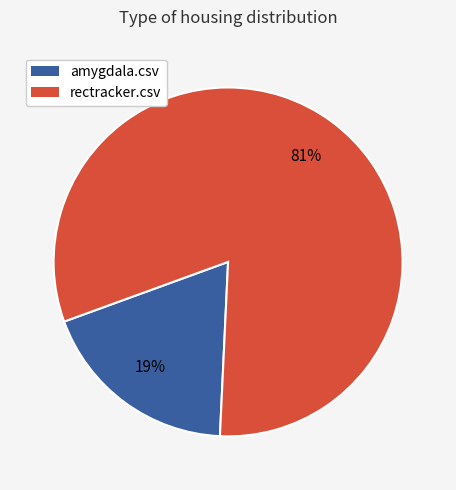

How many slices are in this pie chart?

2